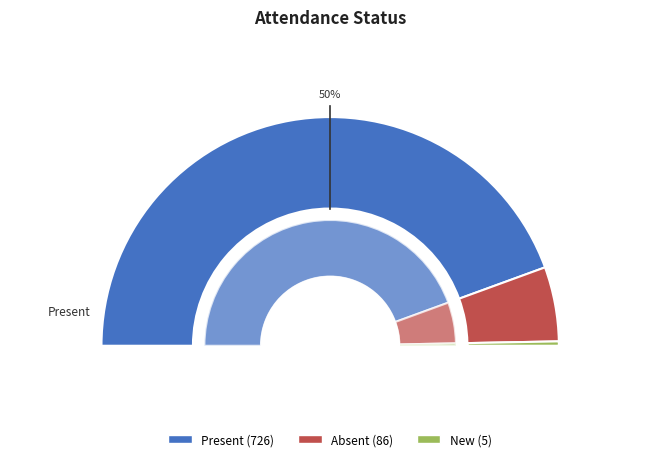

How many segments does this pie chart have?

3